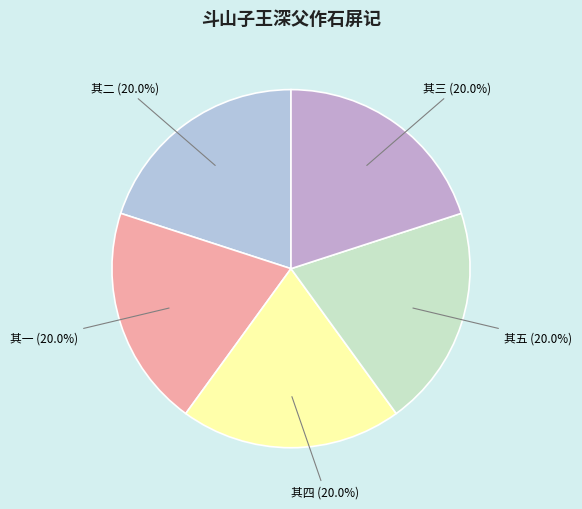

The 其三 slice represents 12% of the pie. True or false?

False